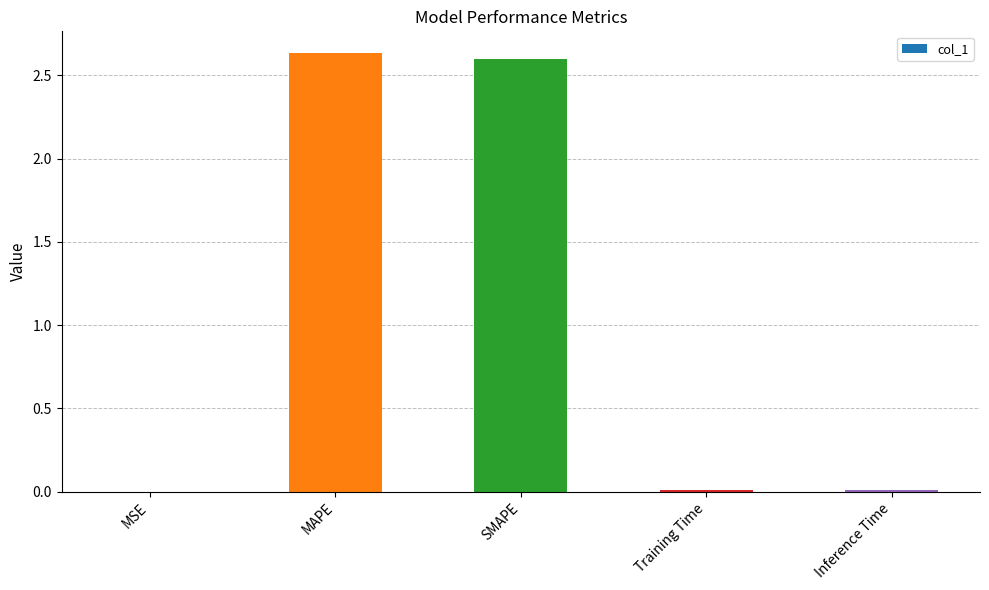

What is the sum of all values?

5.3